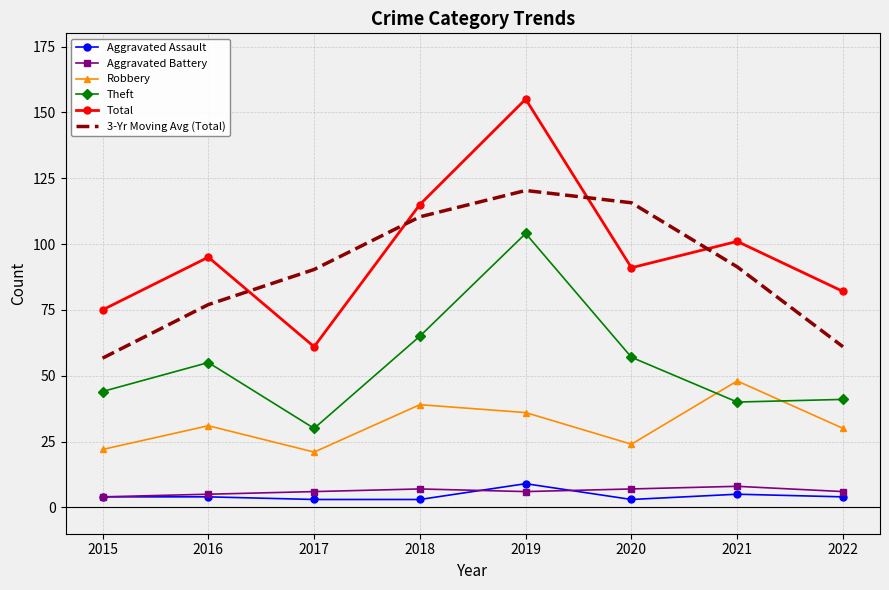

True or false: 3-Yr Moving Avg (Total) and Theft intersect in this chart.

False